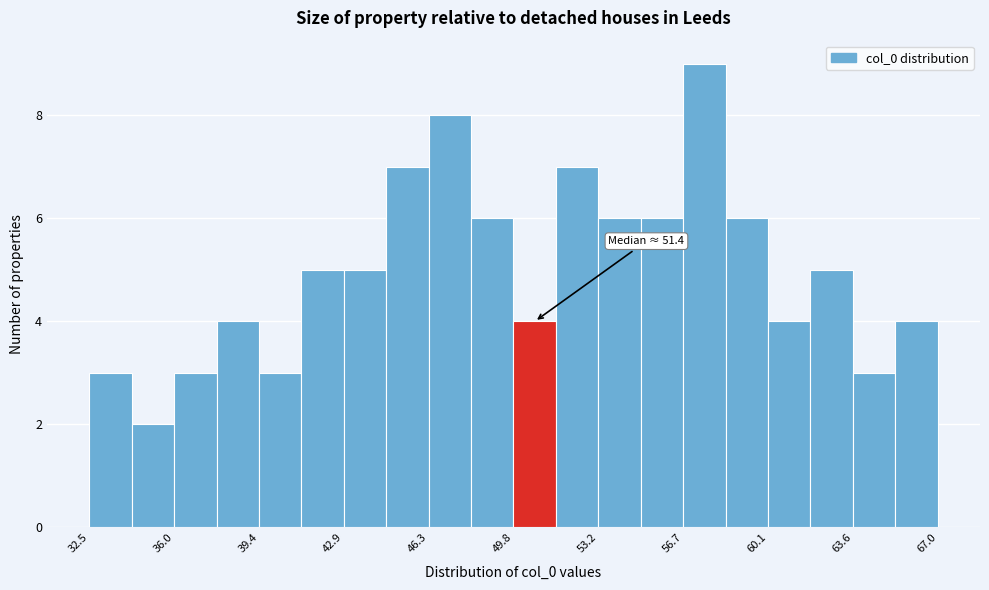

Around what value on the x-axis is the tallest bar? Give the approximate position of its centre, as read against the axis.

57.5